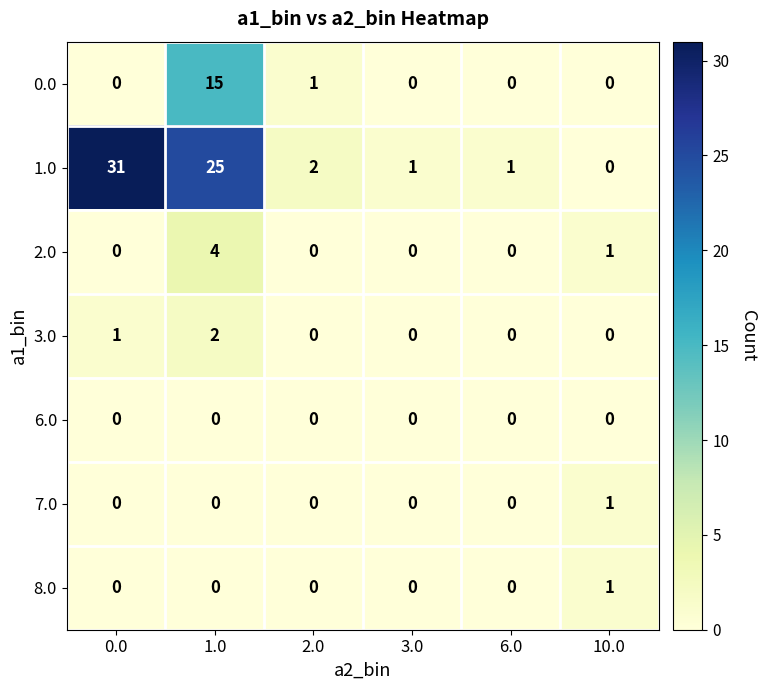

What is the maximum value shown in the chart?

31